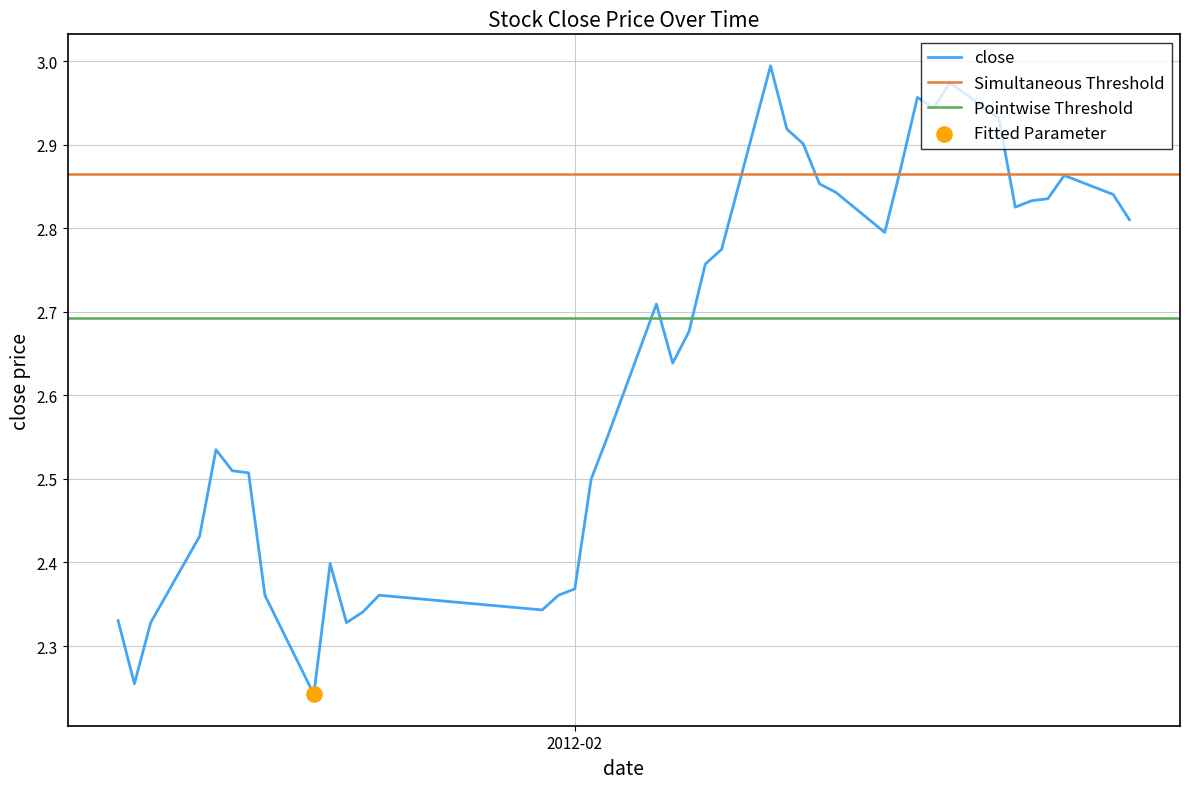

Is the value of close at open greater than the value of open at 10?

No